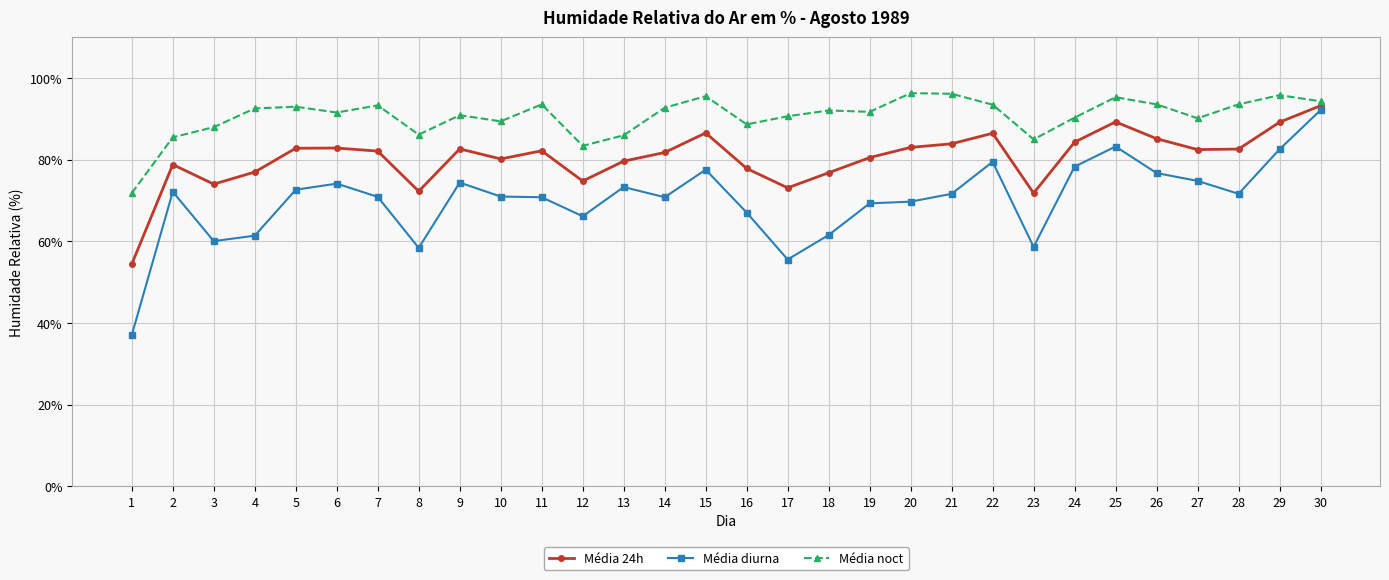

Read the Média noct value at 27.

90.2